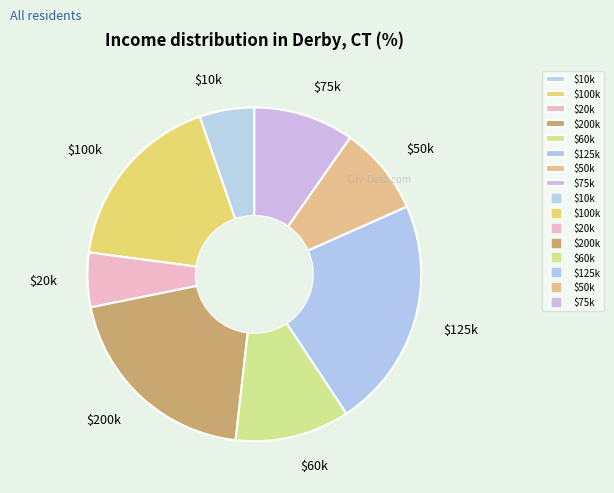

The $20k slice represents 5% of the pie. True or false?

True